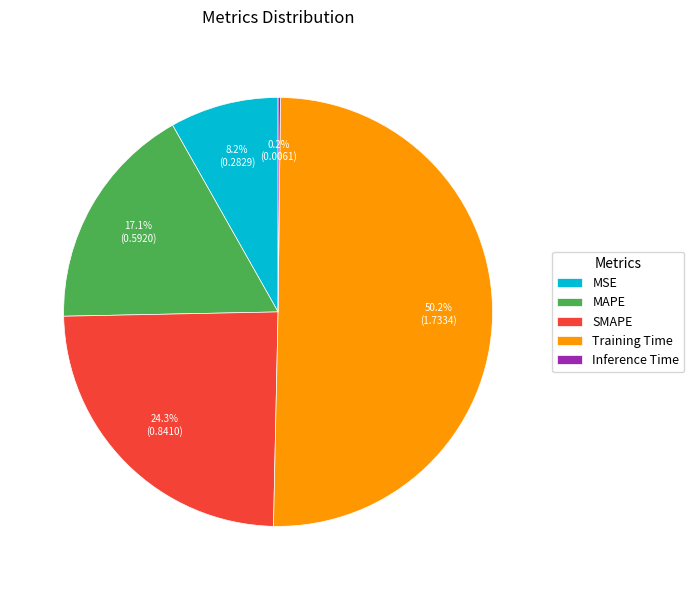

The MSE slice represents 1% of the pie. True or false?

False